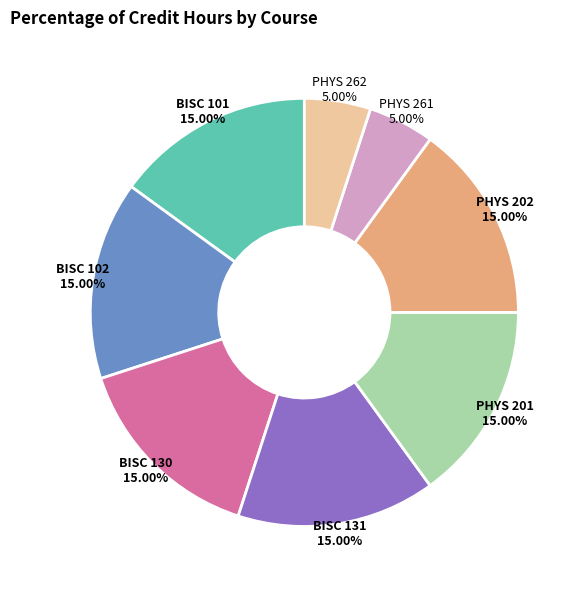

To the nearest percent, what is the combined percentage of PHYS 262 and PHYS 201?

20%